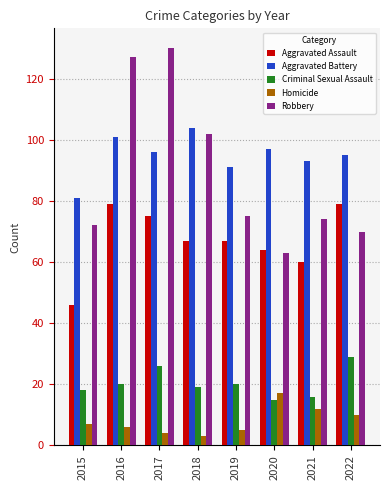

How many series are shown in this chart?

5